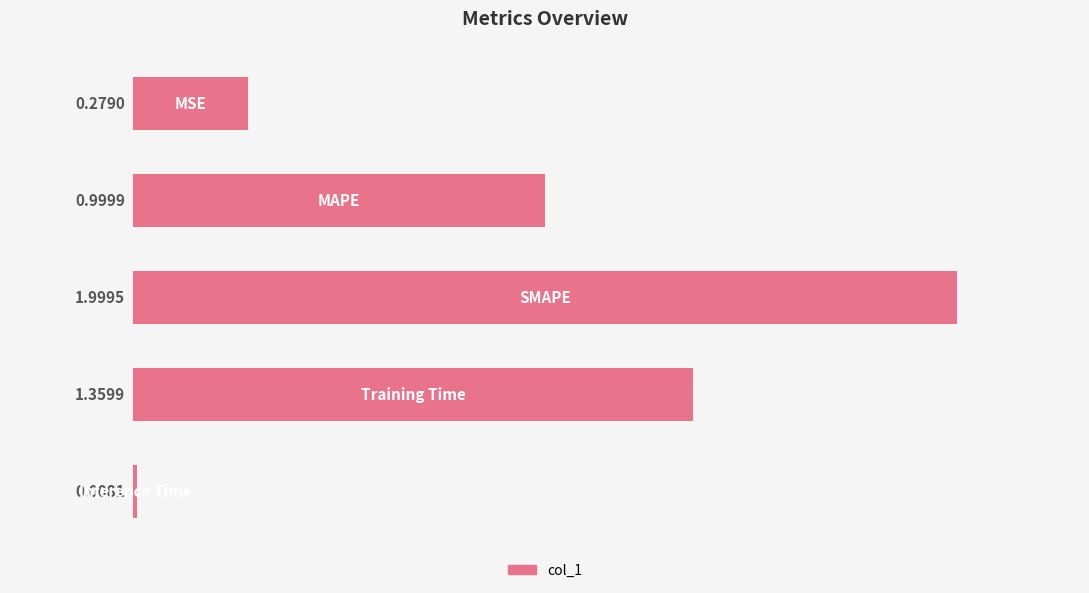

What is the sum of all values?

4.6